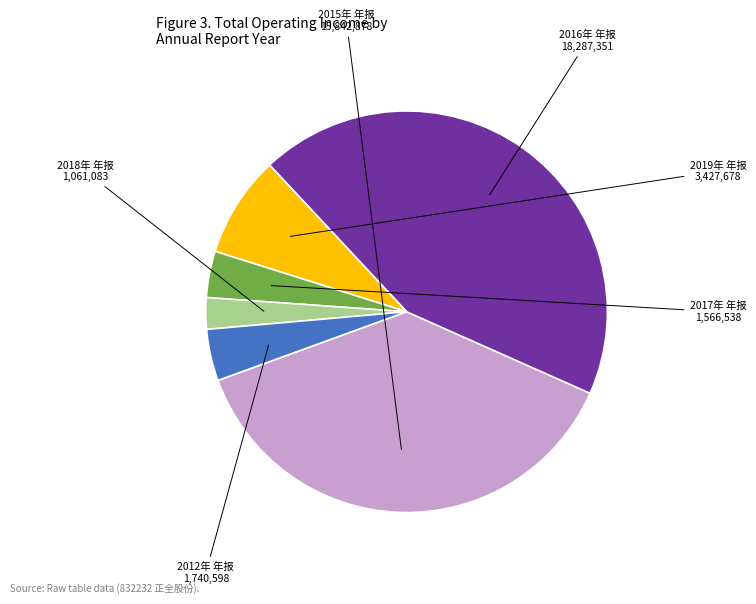

Does any single category account for the majority?

No